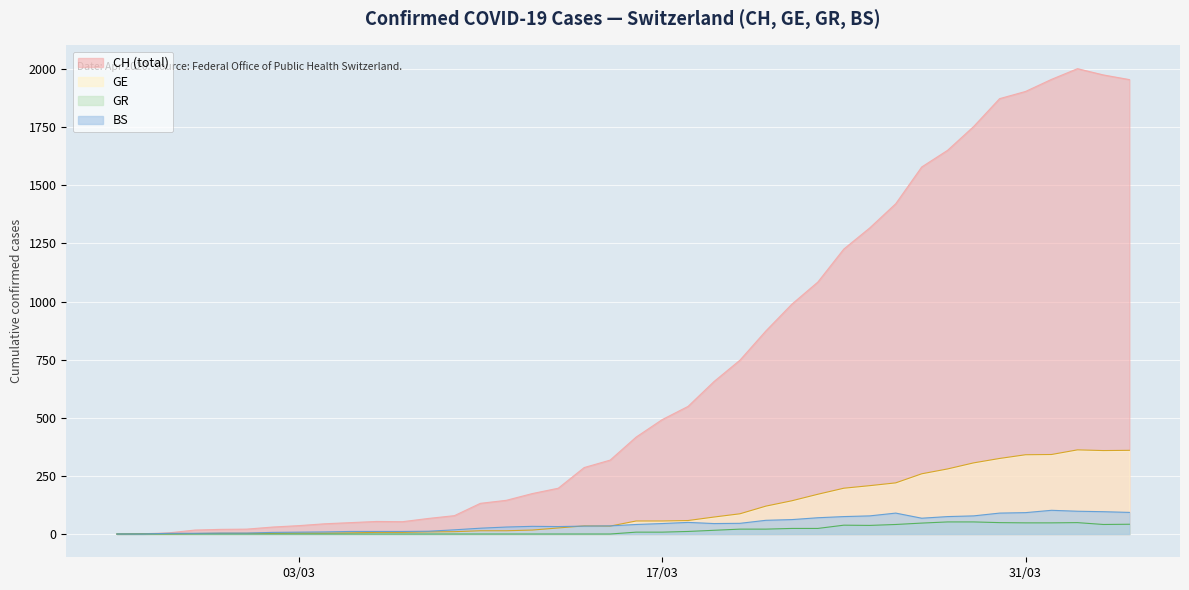

What are all the series names shown in the legend?

CH, GE, GR, BS